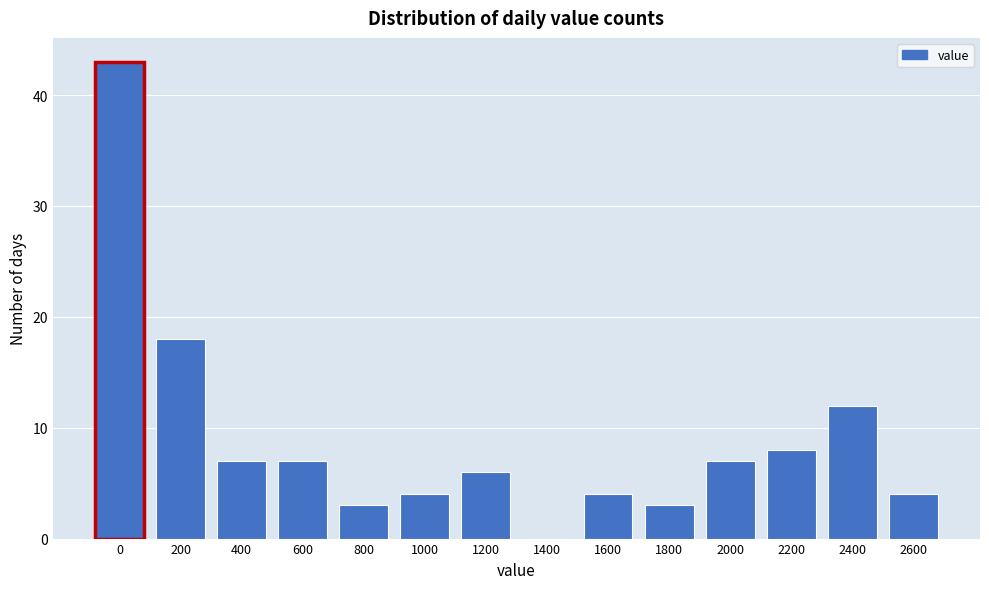

Reading left to right, what are all the values shown in this chart?

0=43	200=18	400=7	600=7	800=3	1000=4	1200=6	1400=0	1600=4	1800=3	2000=7	2200=8	2400=12	2600=4